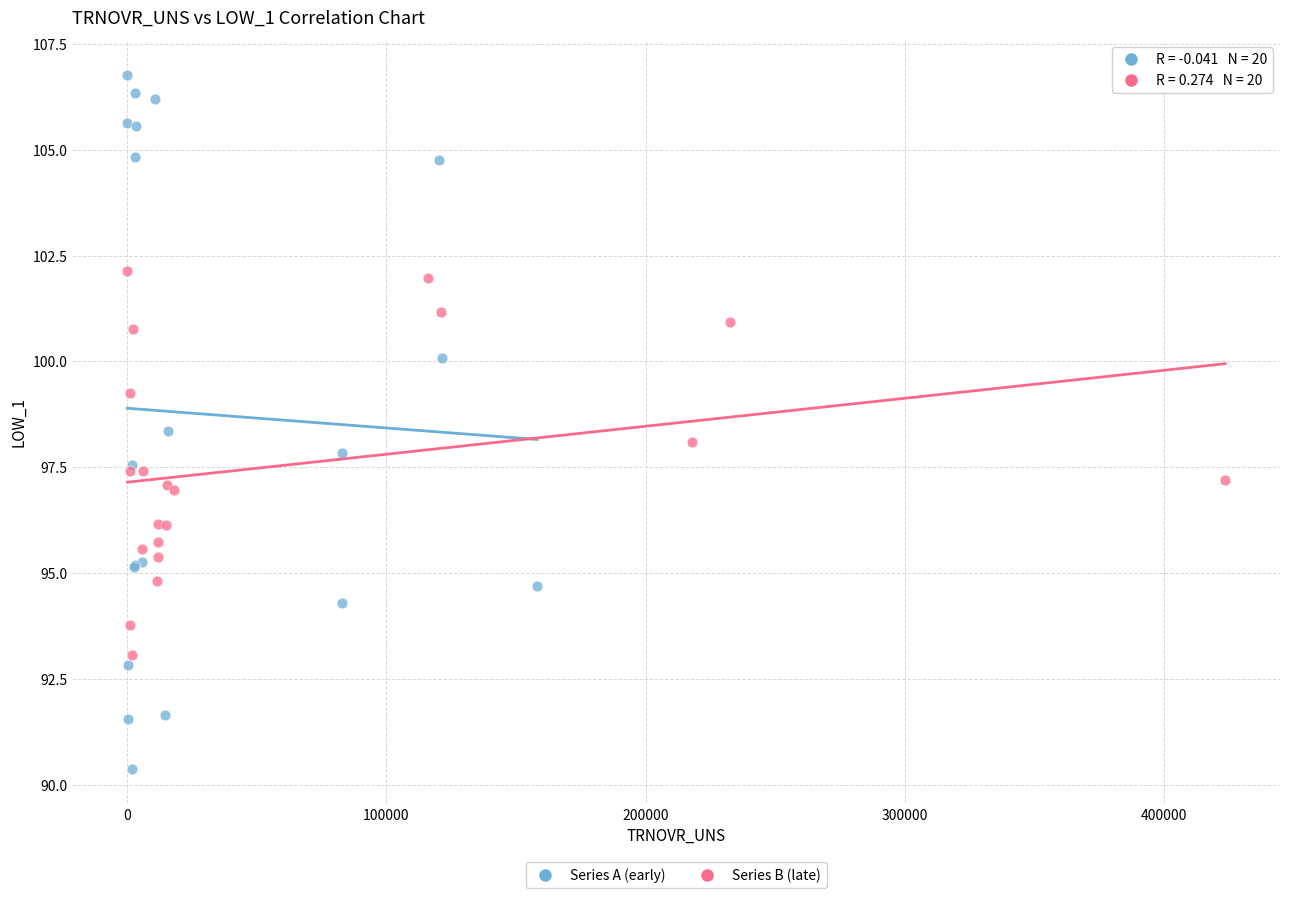

Which series has the largest Y range (max minus min)?

Series A (early)